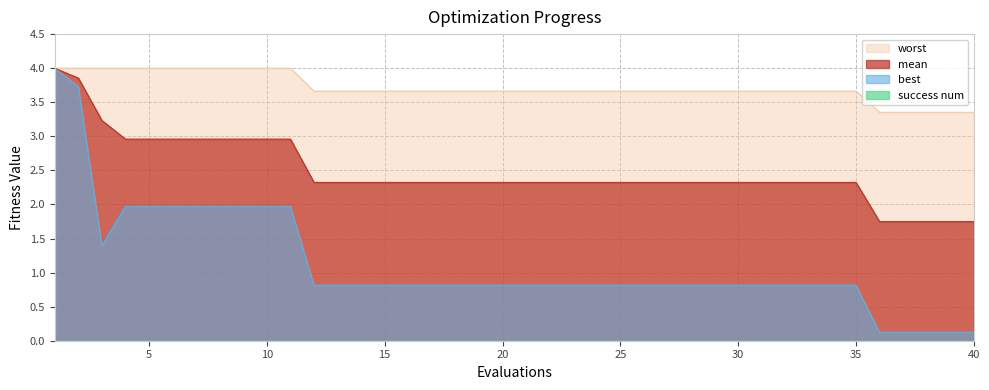

The mean series shows 3.6 at 25. True or false?

False